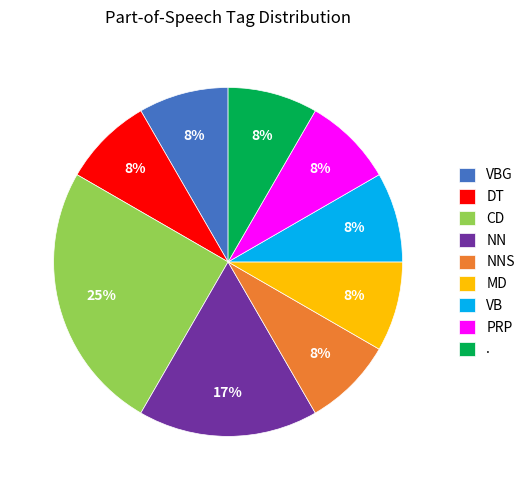

Which slice is the largest?

CD